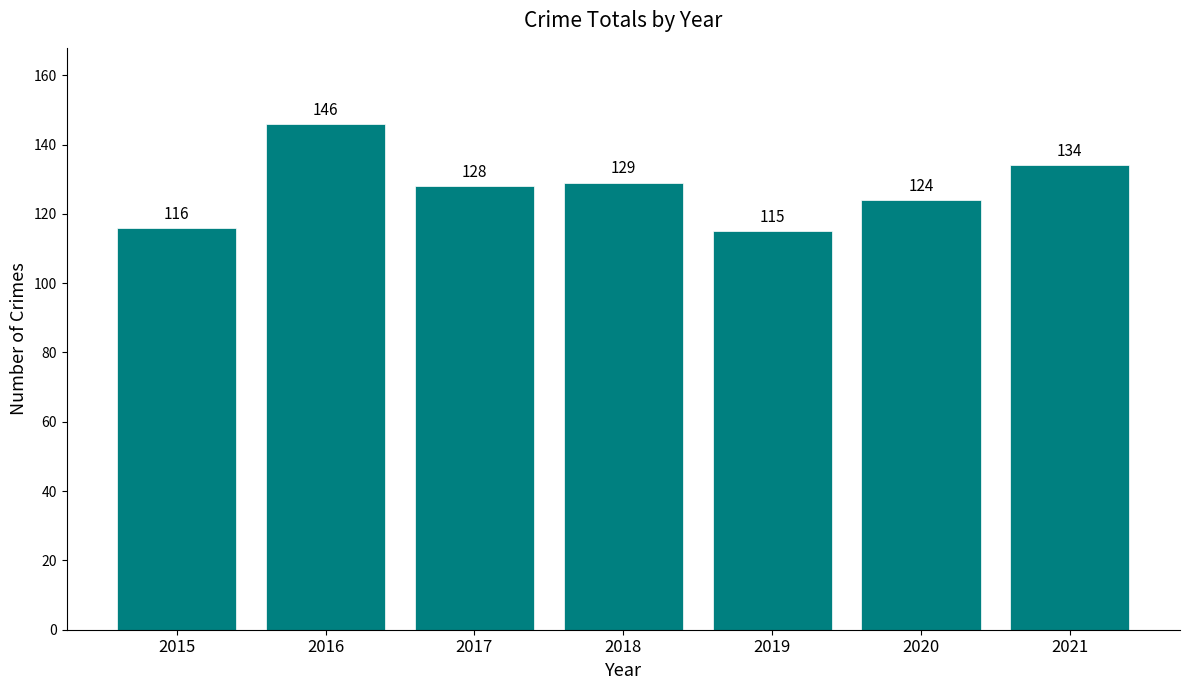

Where does the data first go above 128?

2016